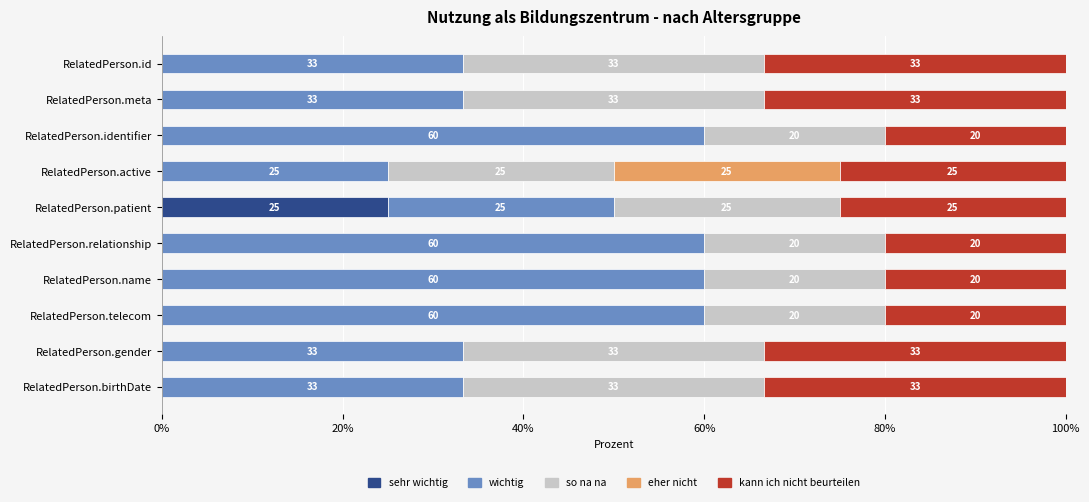

What is the sum of all so na na values?

263.3